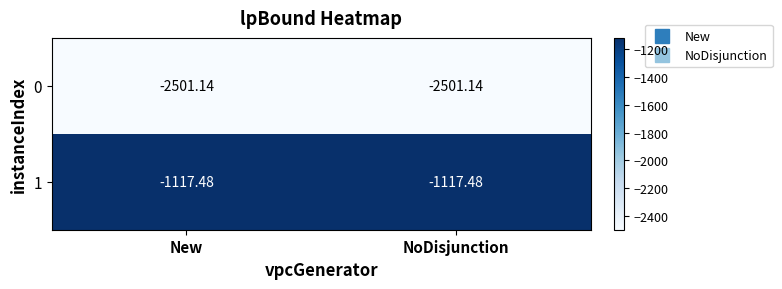

Is the value of 0 at NoDisjunction greater than the value of 1 at NoDisjunction?

No